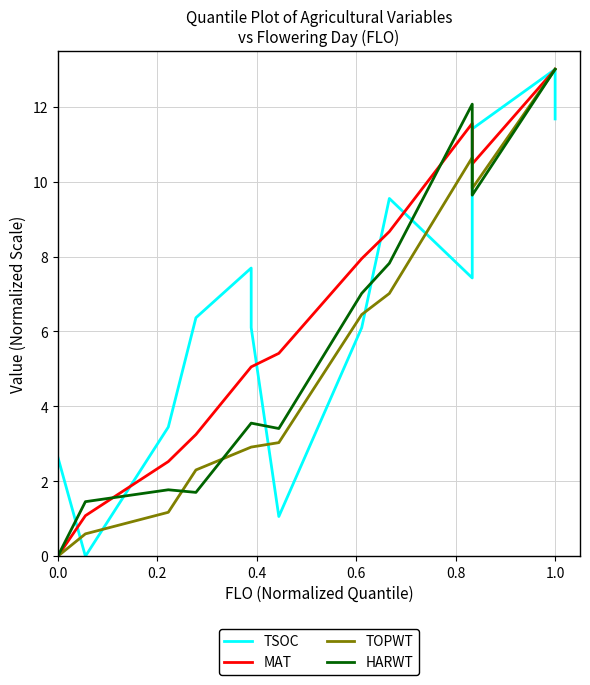

Reading left to right, what are all the values shown in this chart?

TSOC: 2.7	0.0	3.4	6.4	7.7	6.1	1.1	6.1	9.6	7.4	11.4	11.4	13.0	11.7
MAT: 0.0	1.1	2.5	3.2	5.1	5.1	5.4	7.9	8.7	11.6	10.5	10.5	13.0	13.0
TOPWT: 0.0	0.6	1.2	2.3	2.9	2.9	3.0	6.5	7.0	10.6	9.8	9.8	13.0	13.0
HARWT: 0.0	1.5	1.8	1.7	3.6	3.6	3.4	7.0	7.8	12.1	9.6	9.6	13.0	13.0